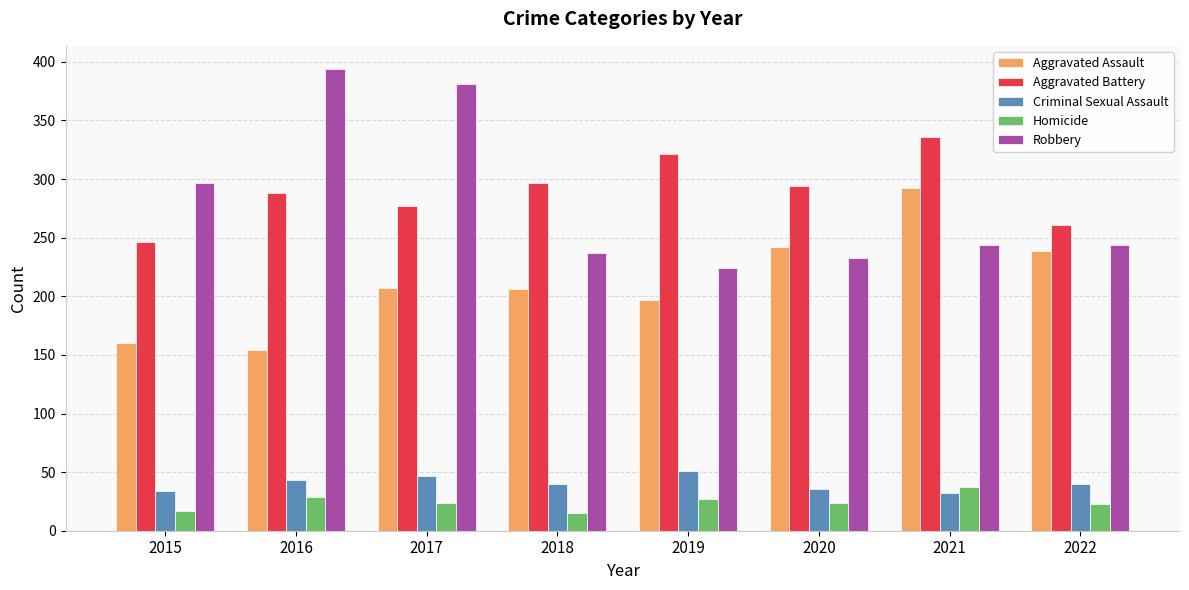

What is the minimum value shown in the chart?

15